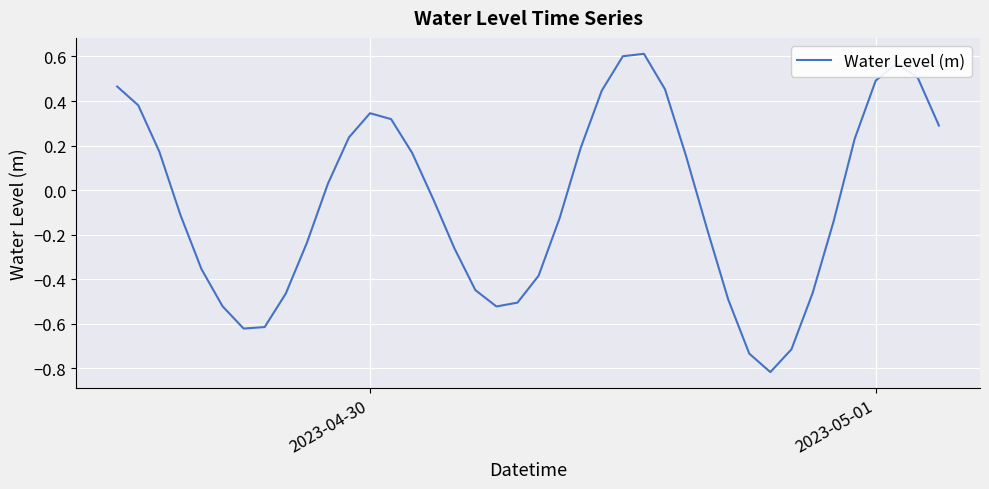

What is the difference between the maximum and minimum values?

1.4